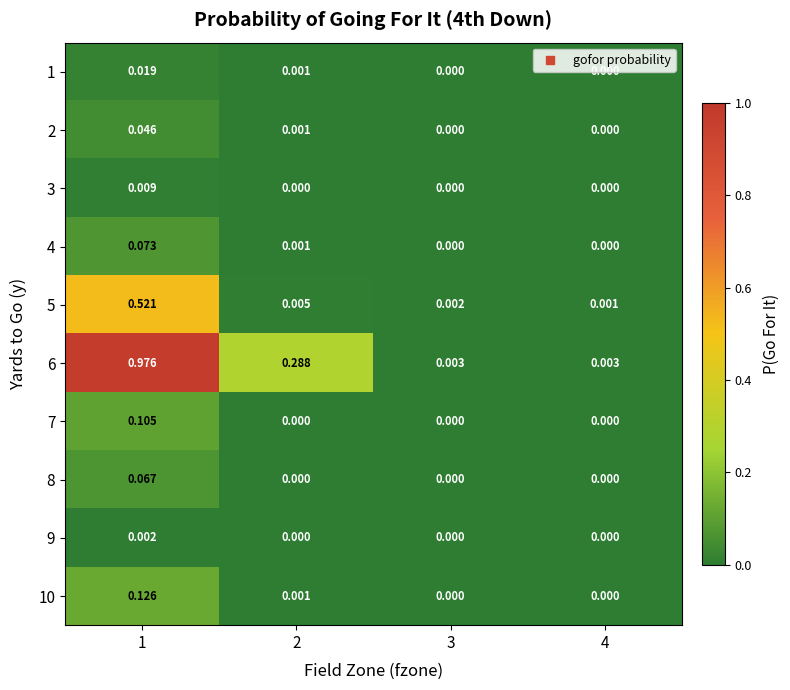

Is the value of 9 at 2 greater than the value of 6 at 4?

No